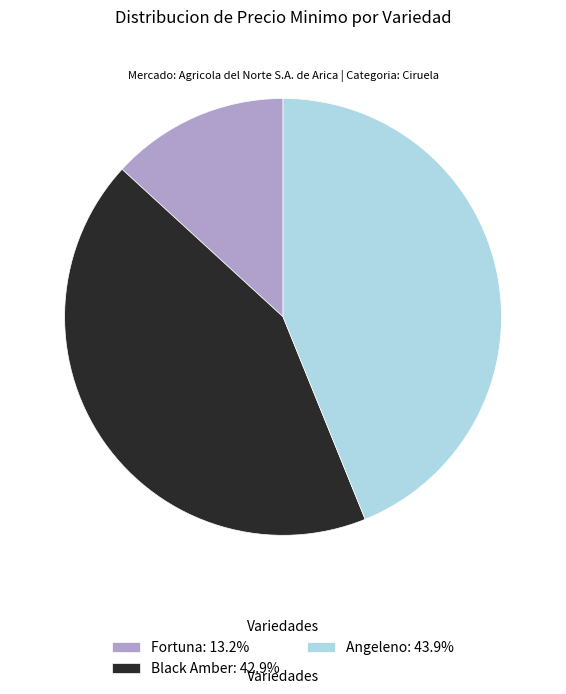

Do Angeleno: 43.9% and Black Amber: 42.9% together represent more than half of the pie?

Yes